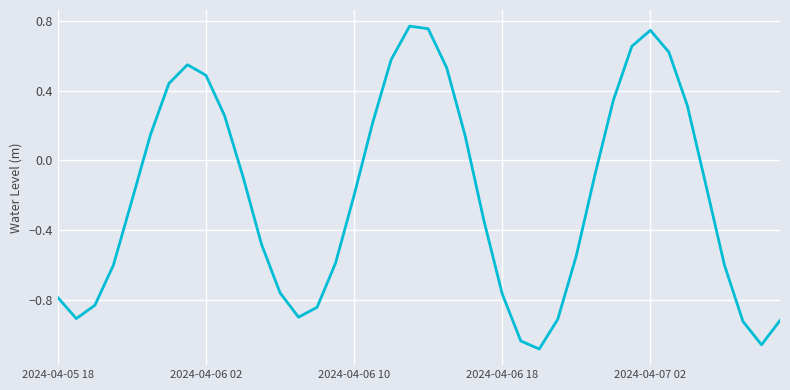

Does the chart display data point markers on the line(s)?

No